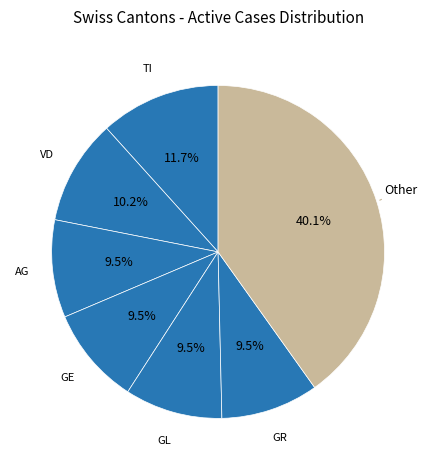

Count the number of slices in the pie.

7